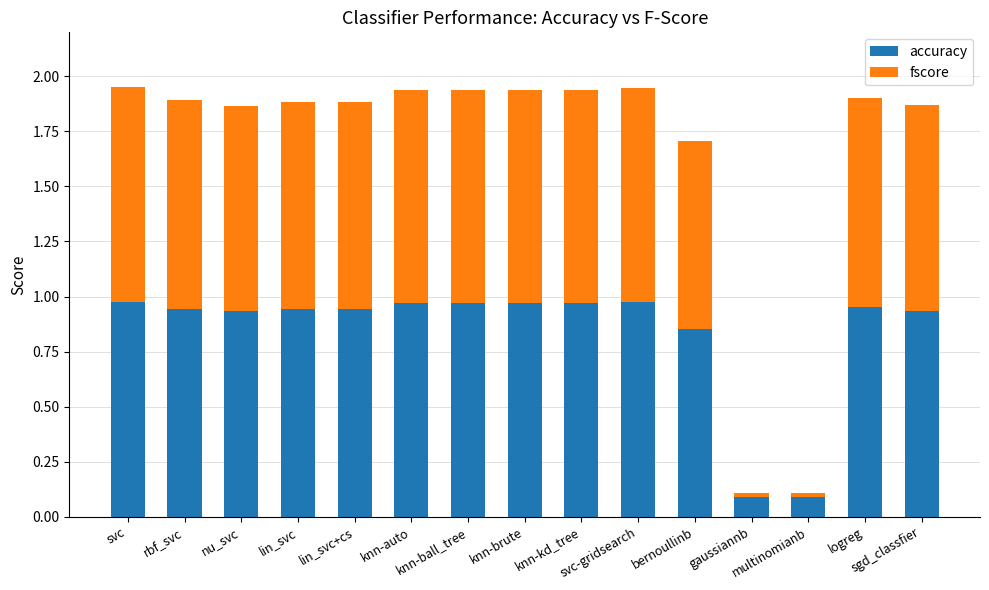

What is the average value of the accuracy series?

0.8